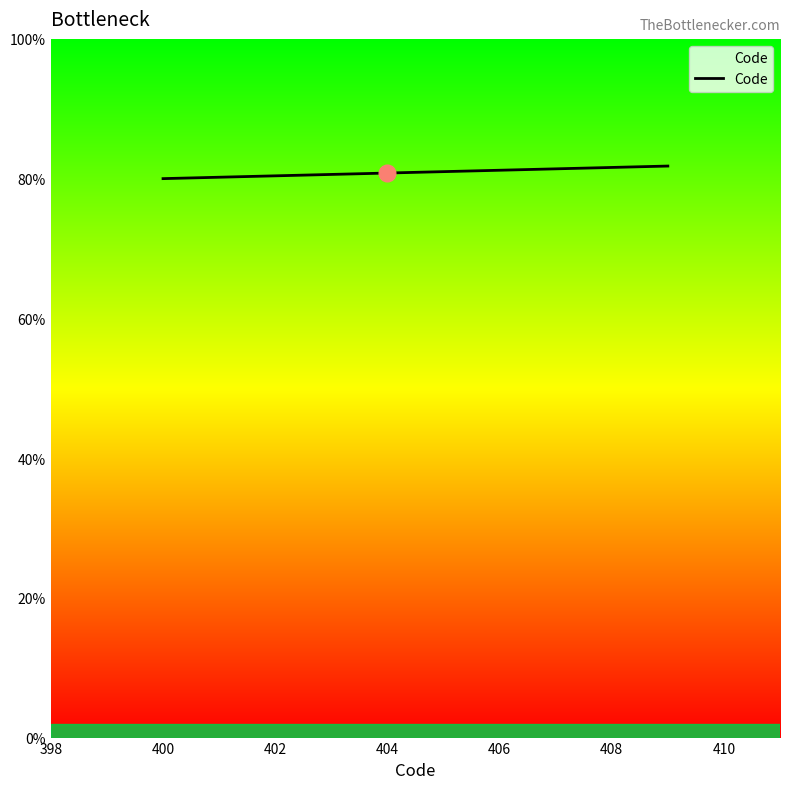

Does the chart display data point markers on the line(s)?

No